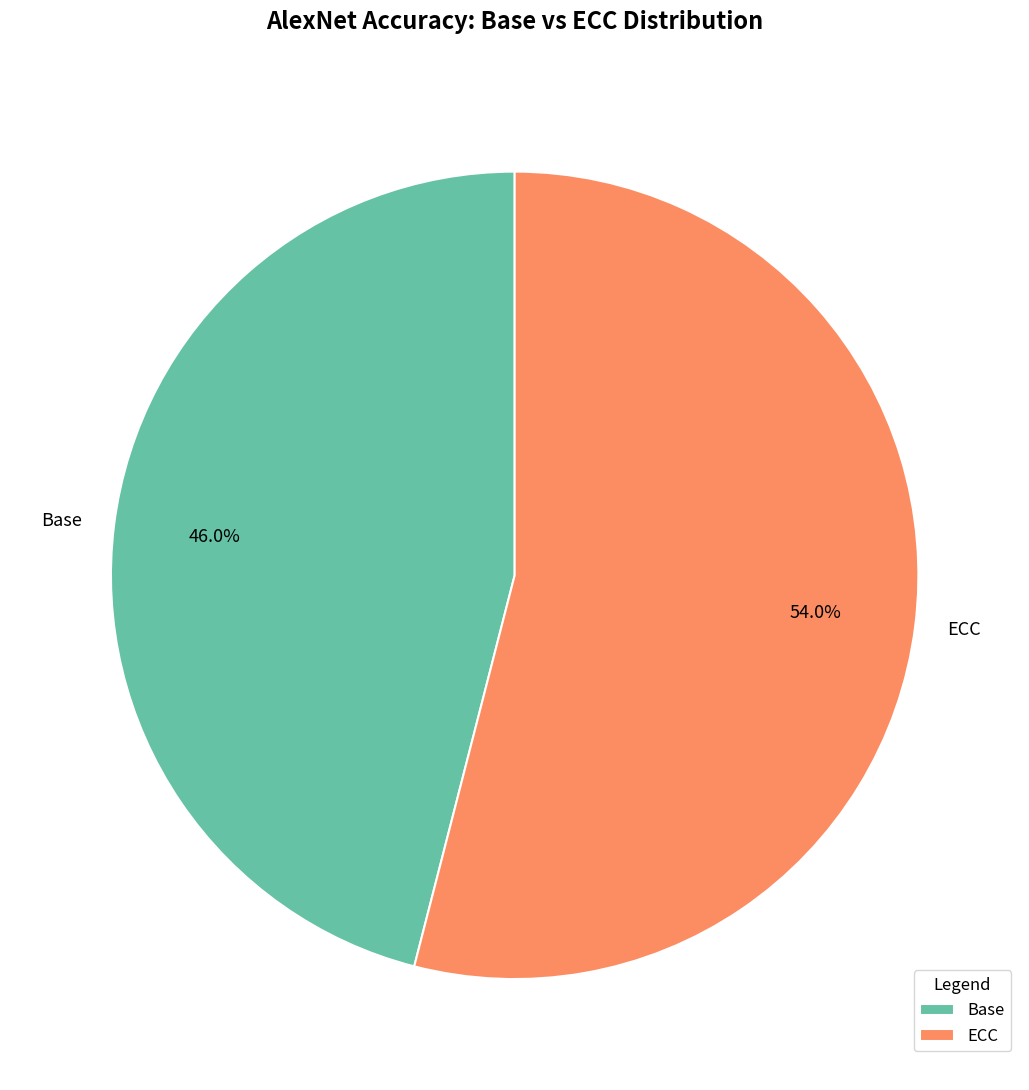

Which category accounts for the majority?

ECC